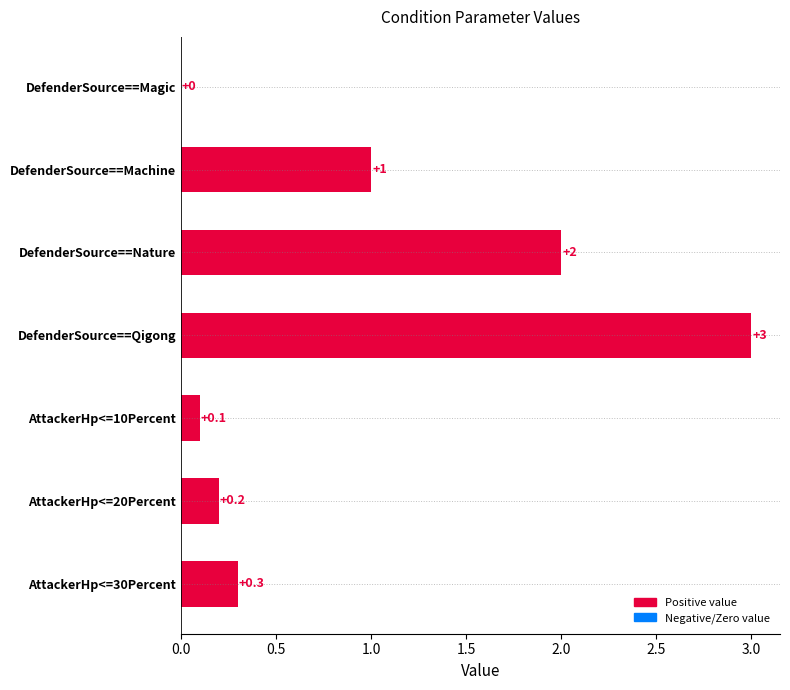

Between DefenderSource==Nature and DefenderSource==Magic, which is larger?

DefenderSource==Nature